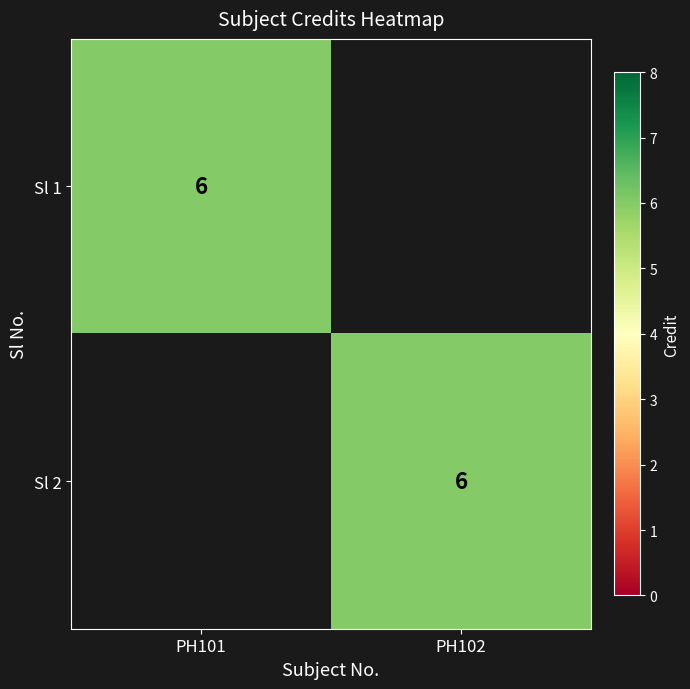

Is it true that Sl 1 equals 9 at PH101?

False